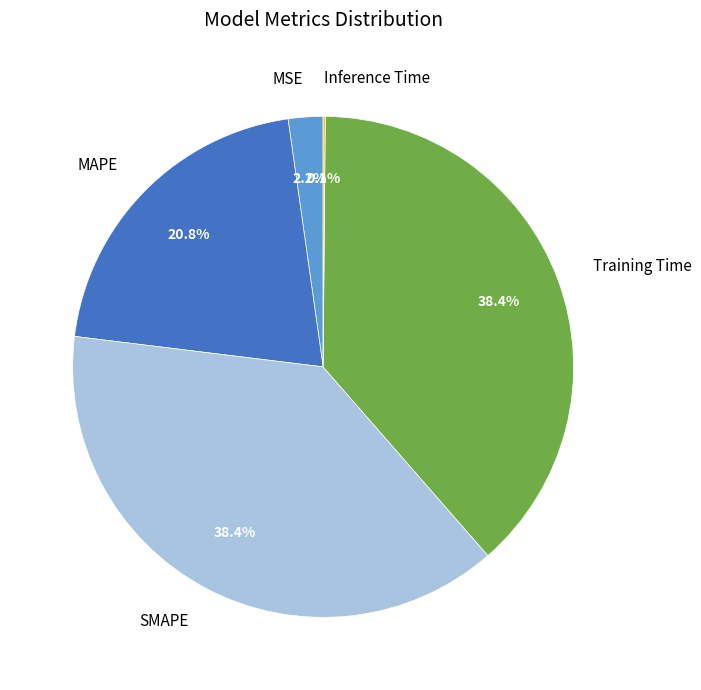

What portion of the pie excludes MAPE?

79.2%